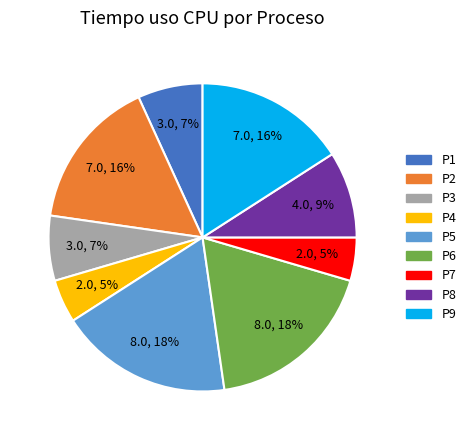

To the nearest percent, what percentage of the pie is P5?

18%